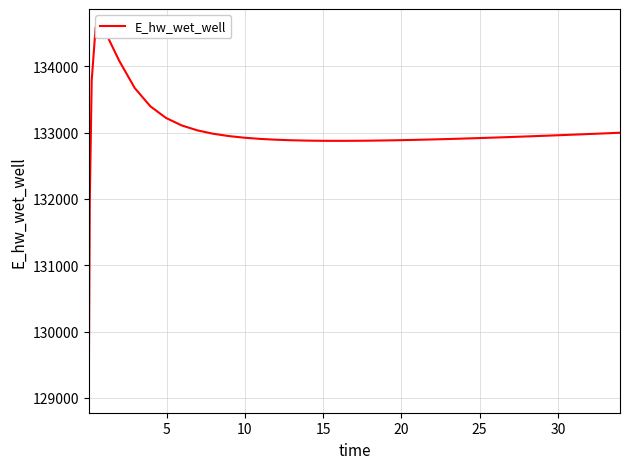

How many data points are above 132928?

20